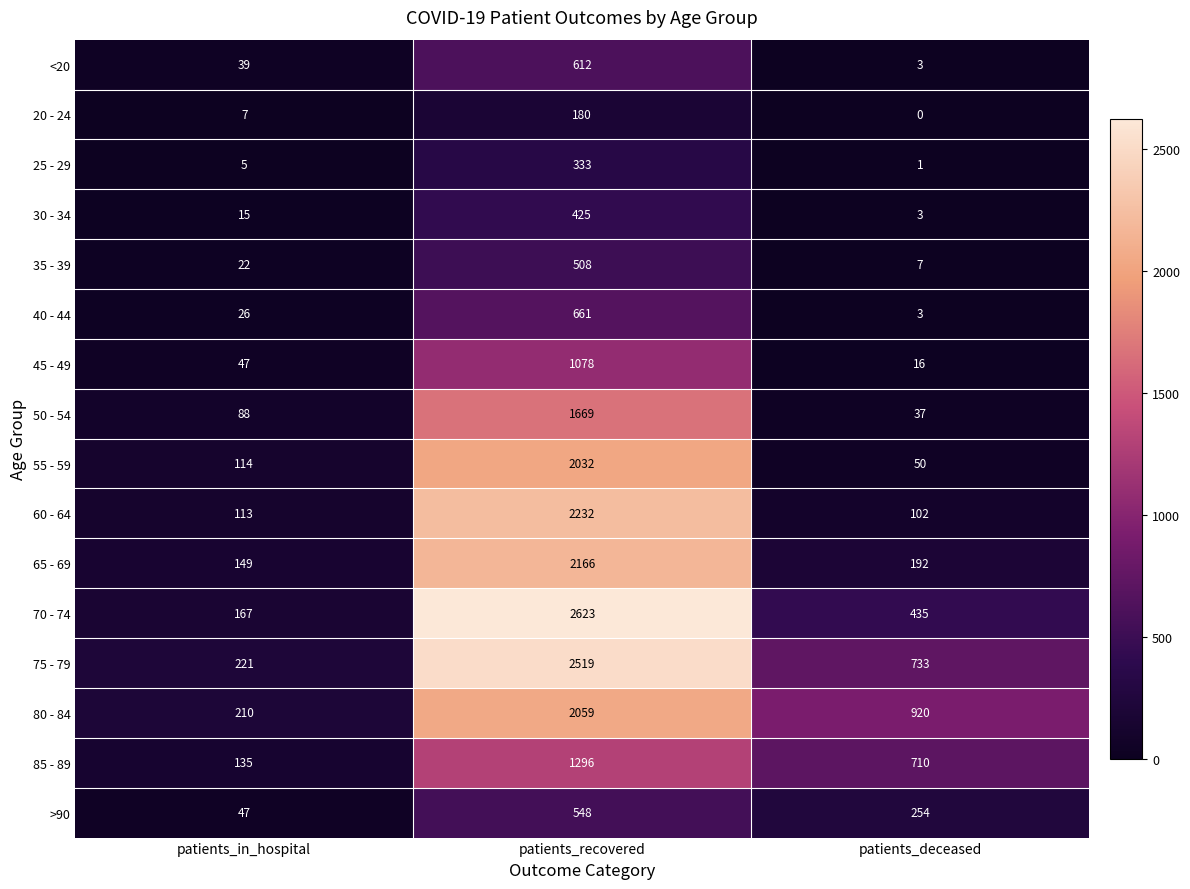

What is the sum of all 20 - 24 values?

187